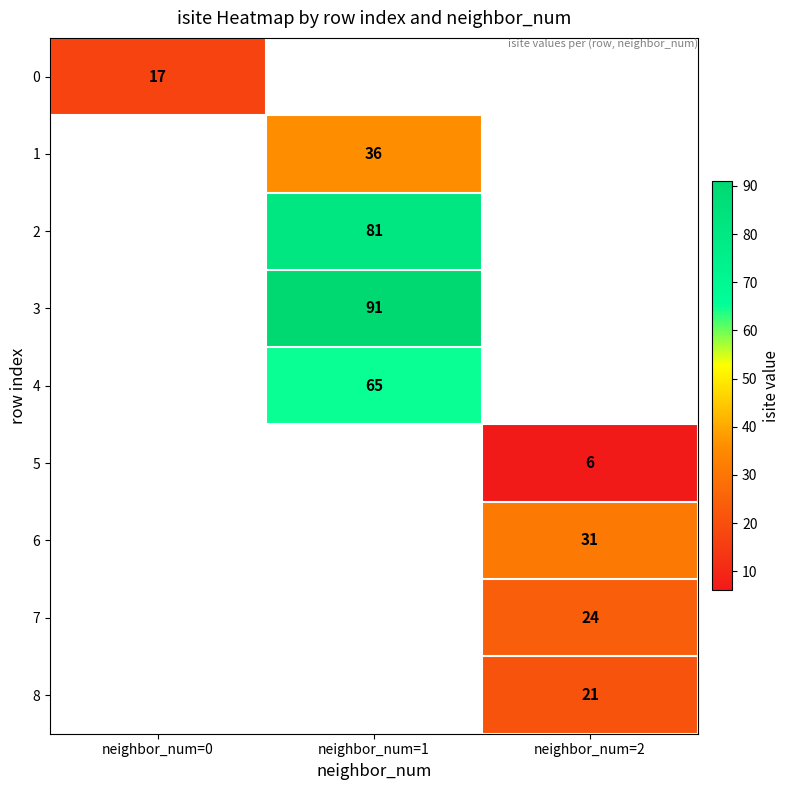

At how many categories does at least one series exceed 71?

1